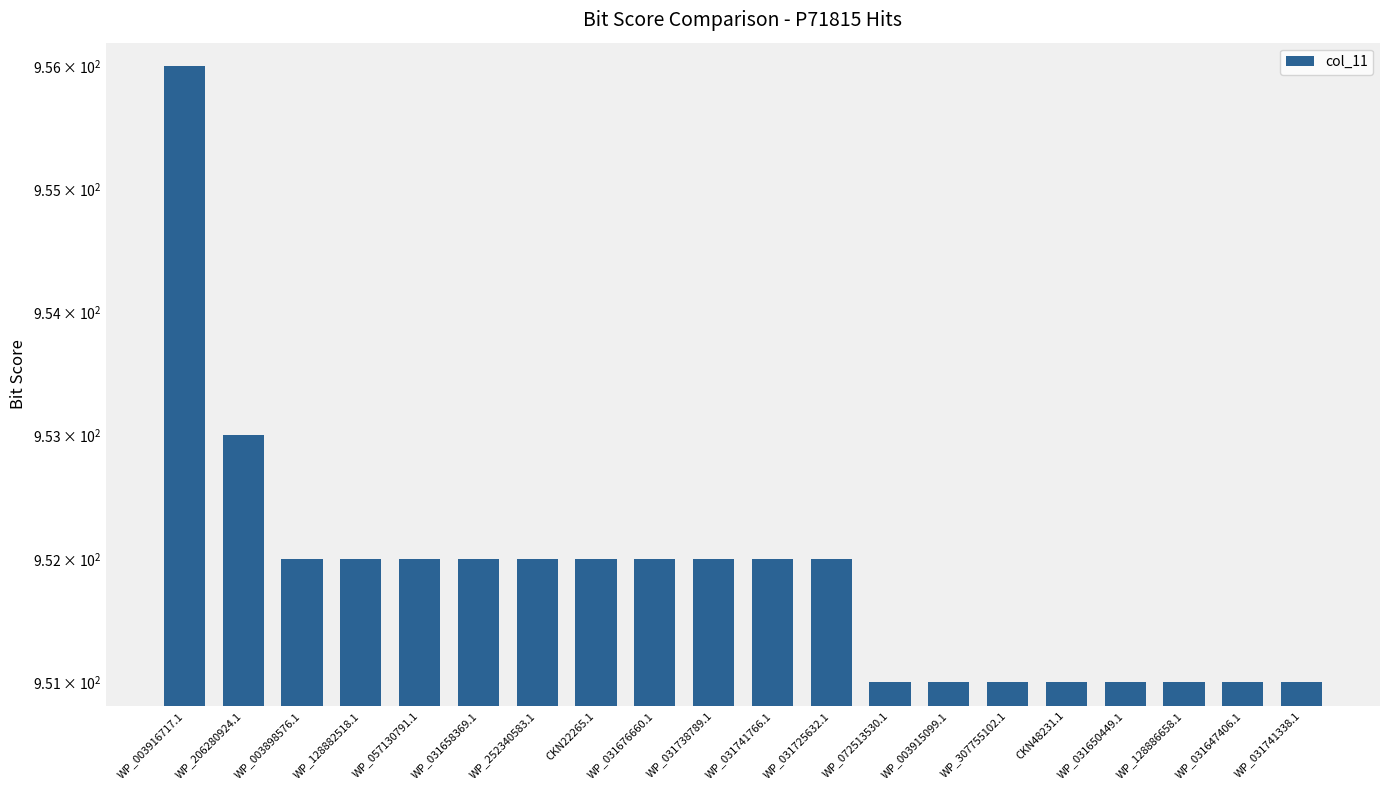

What is the ratio of the value at WP_031650449.1 to the value at WP_307755102.1?

1.0